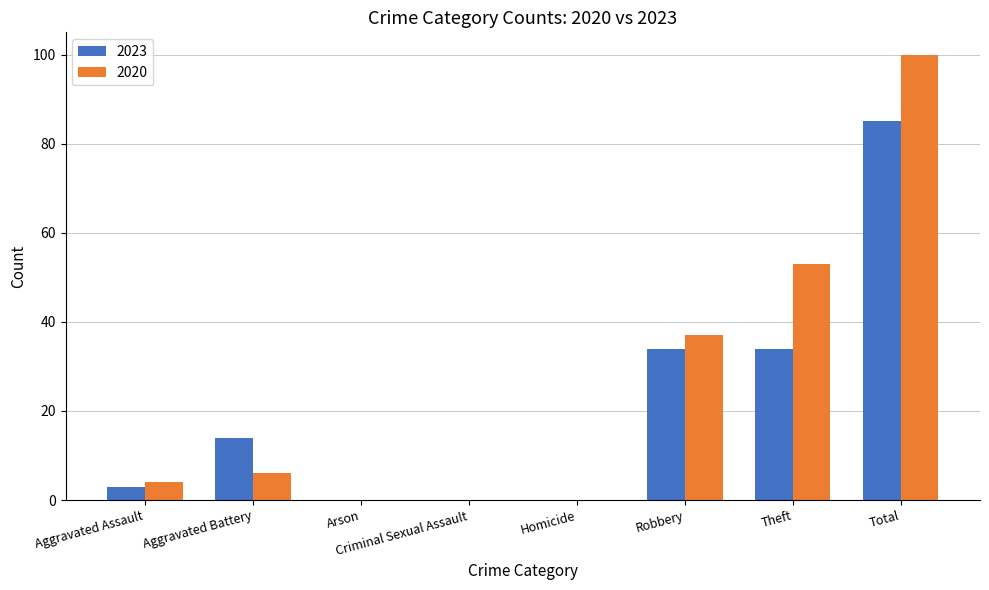

What is the sum of all 2023 values?

170